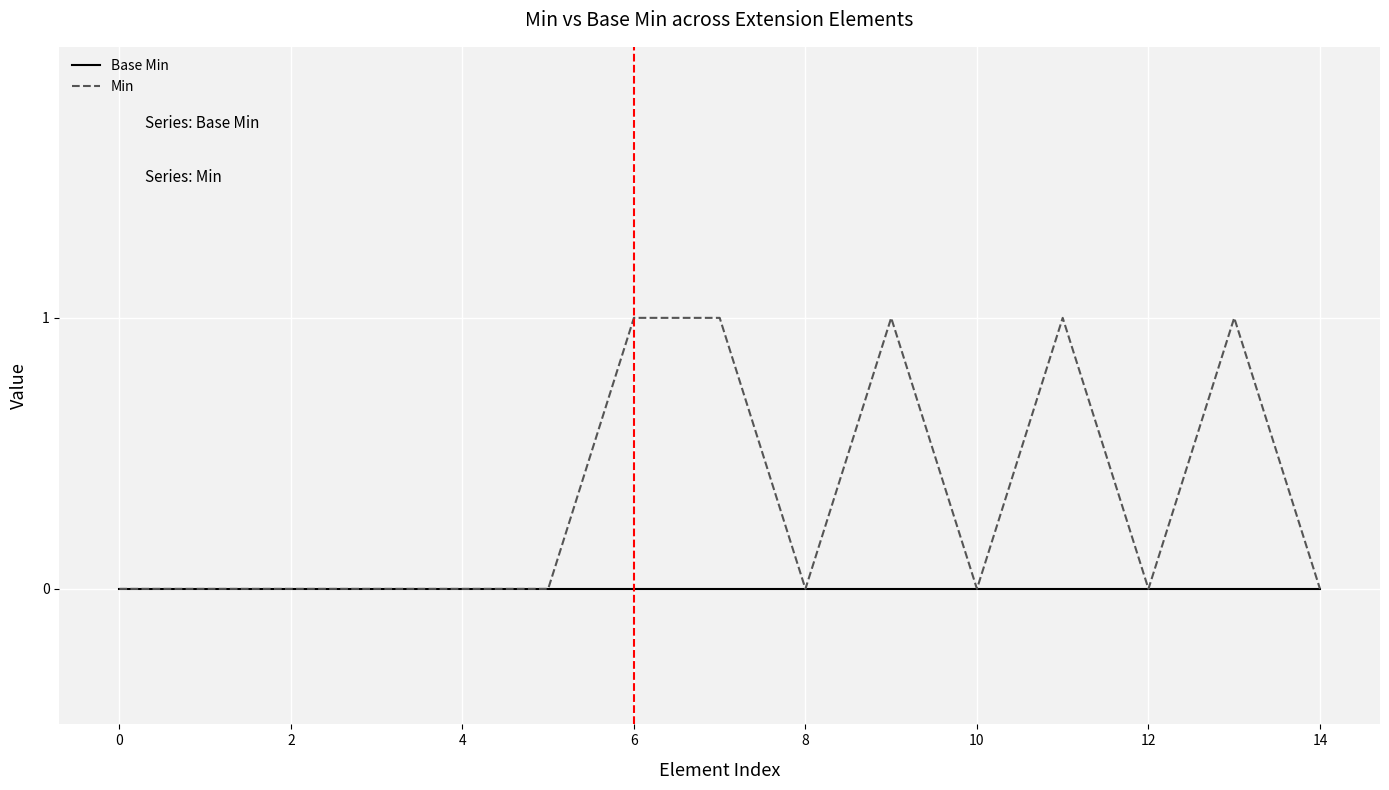

Which series has the largest total across all categories?

Min